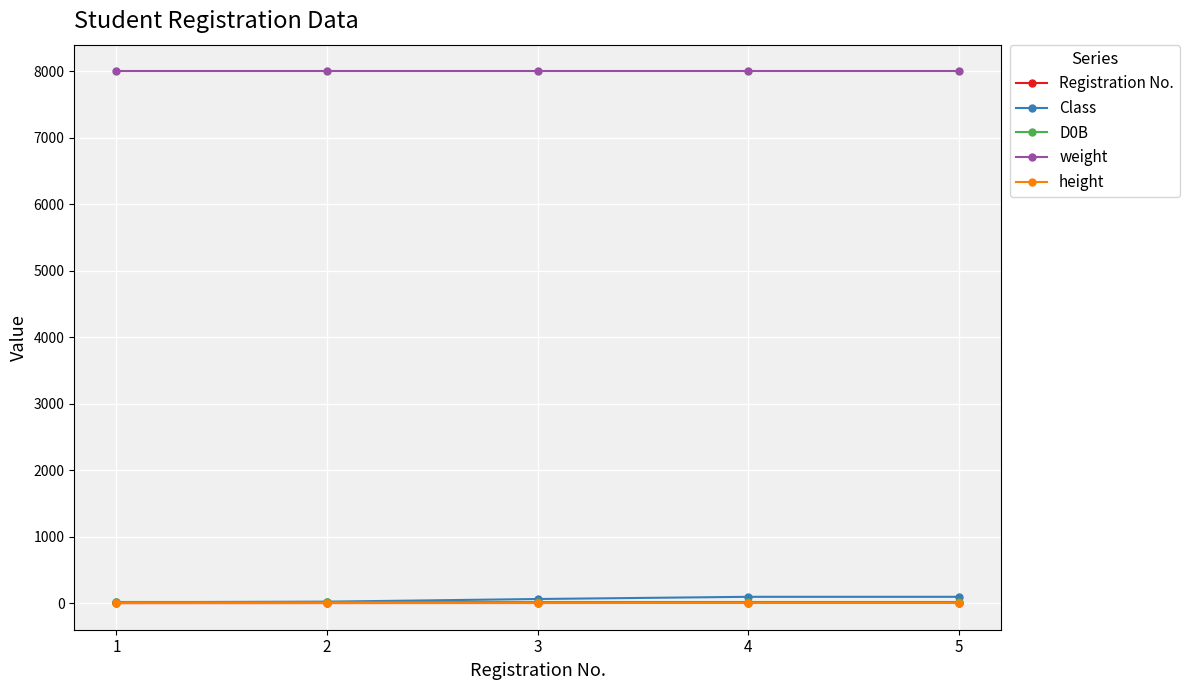

What is the difference between the Class values at 5 and 2?

73